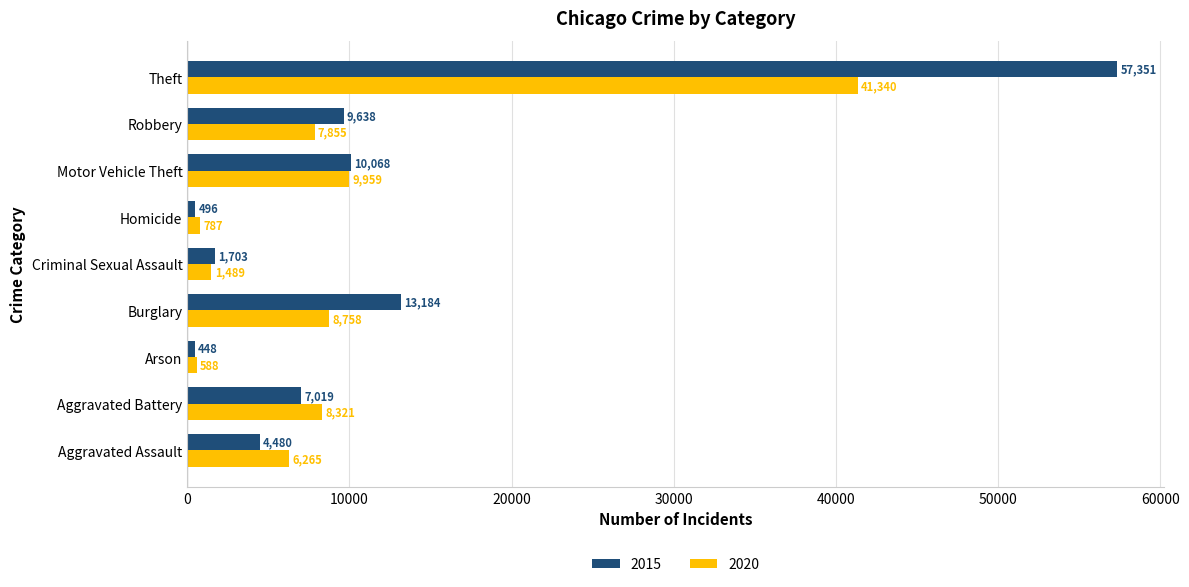

What is the spread (max minus min) of values at Motor Vehicle Theft?

109